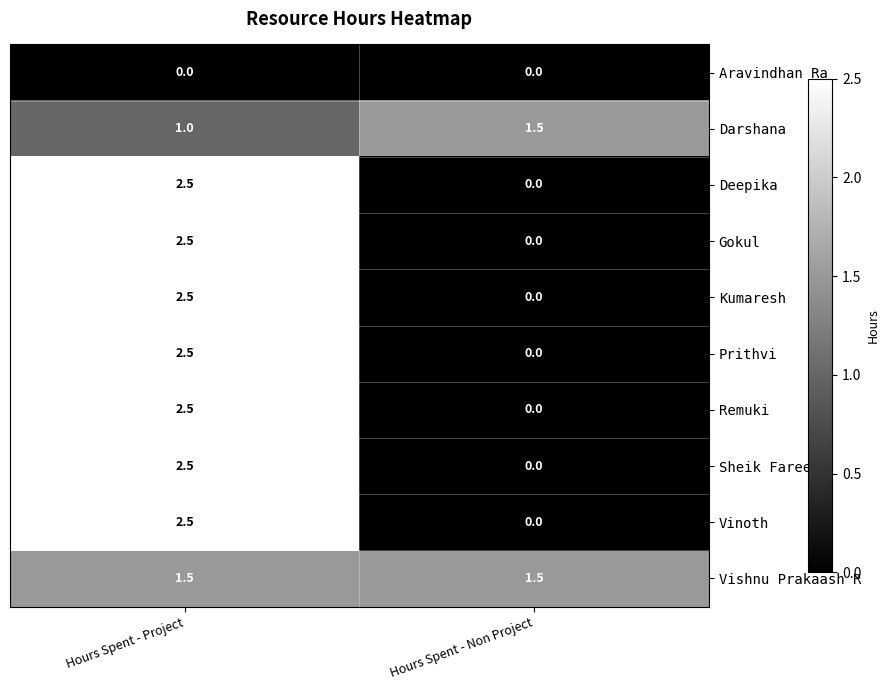

Is it true that Deepika equals 0.0 at Hours Spent - Non Project?

True